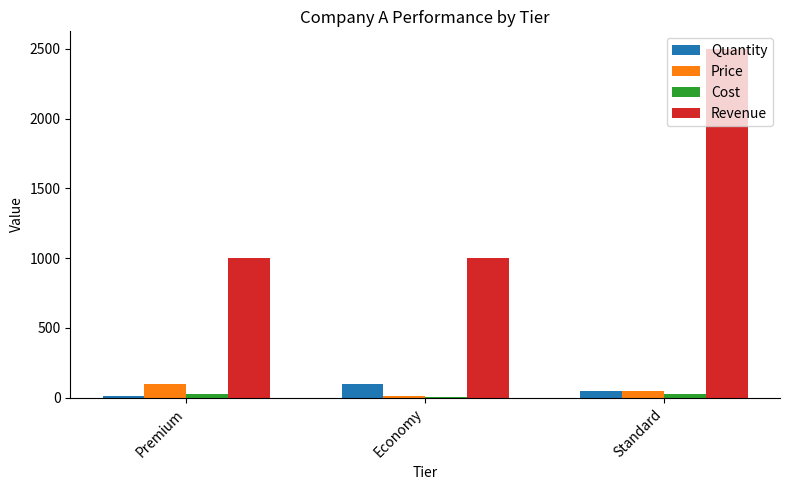

Which series has the largest total across all categories?

Revenue